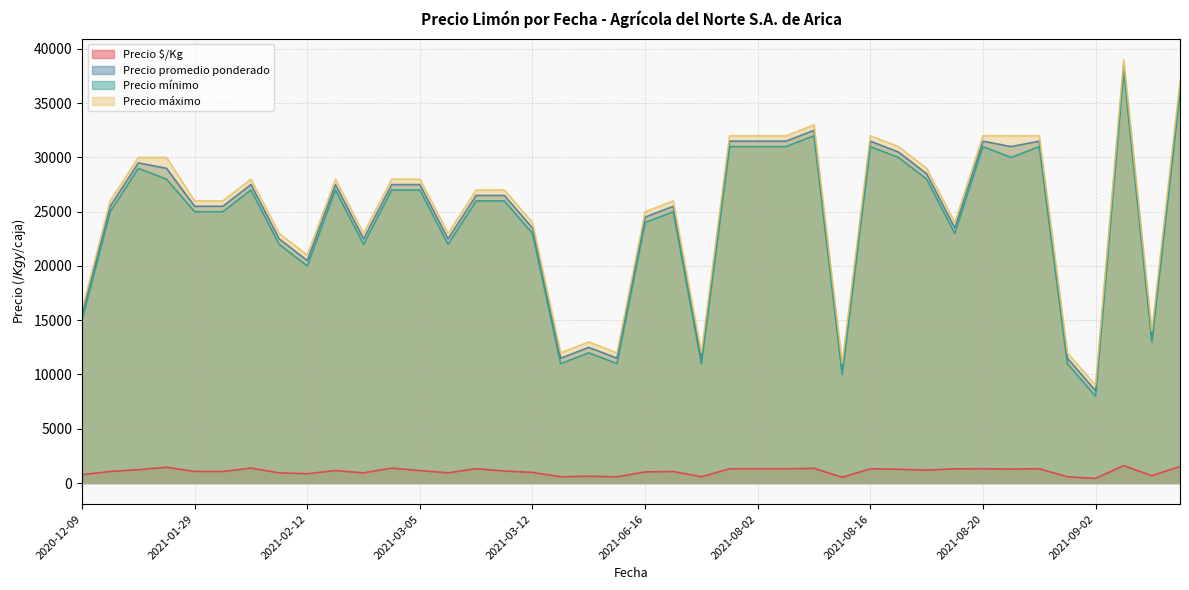

What are all the series names shown in the legend?

Precio $/Kg, Precio promedio ponderado, Precio mínimo, Precio máximo